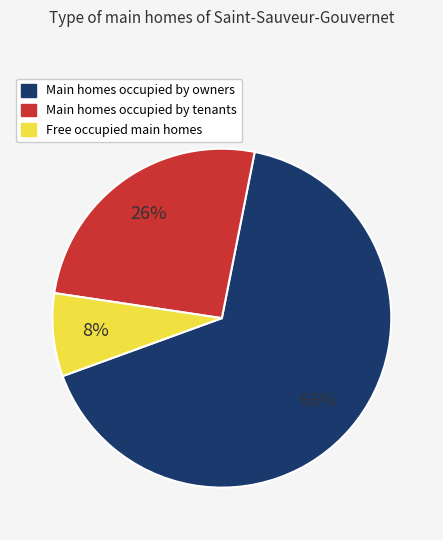

How many slices are in this pie chart?

3